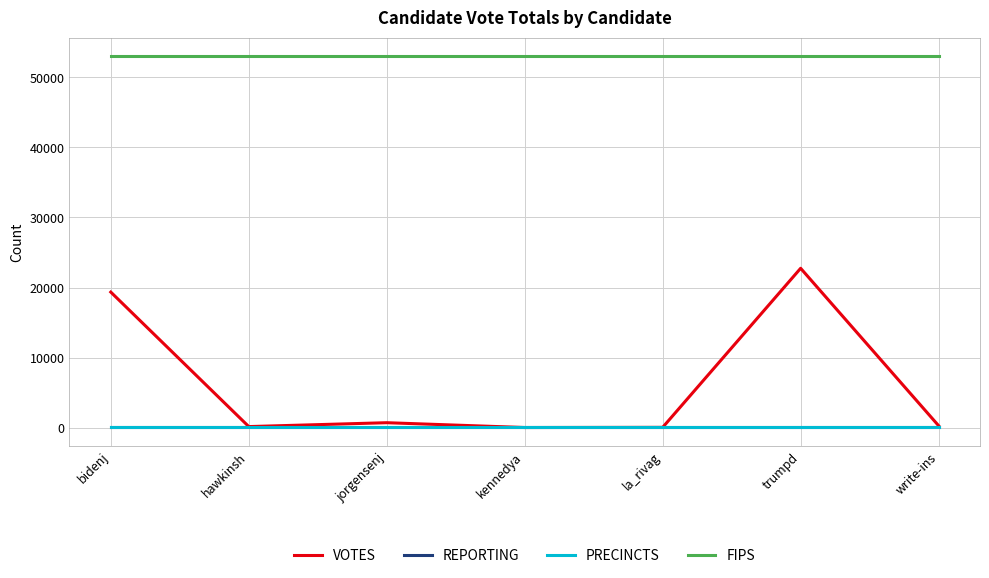

What is the sum of the PRECINCTS values at hawkinsh and write-ins?

182